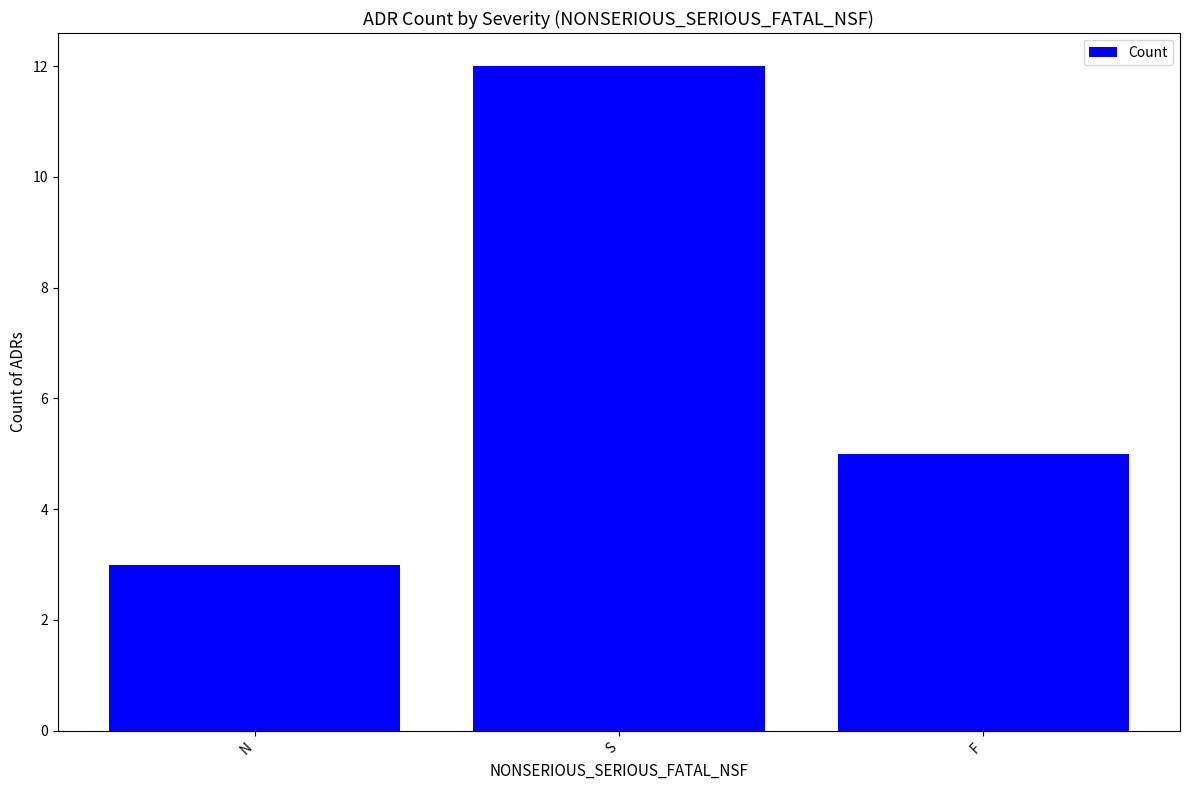

At which label does the data first exceed 5?

S